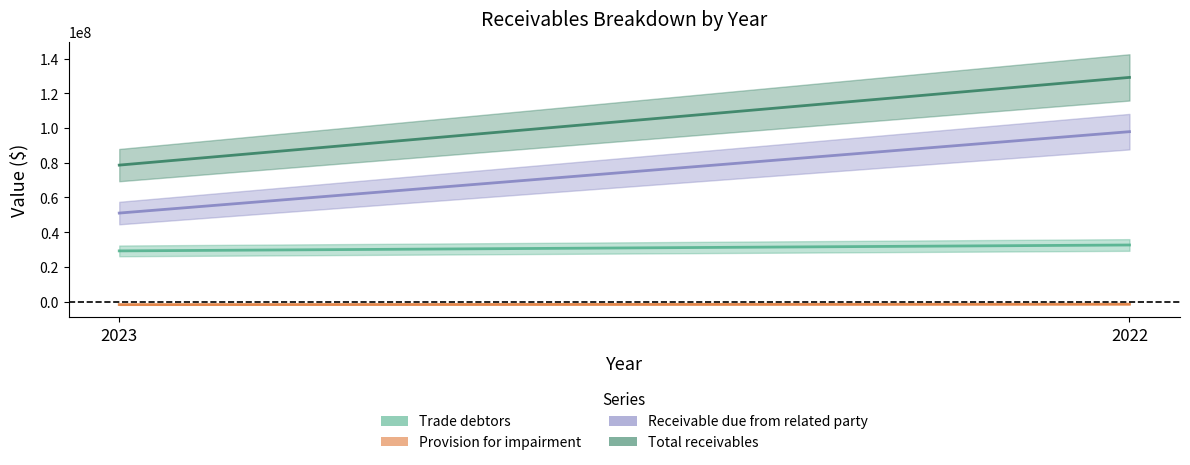

What is the total value across all series at 2023?

157289106